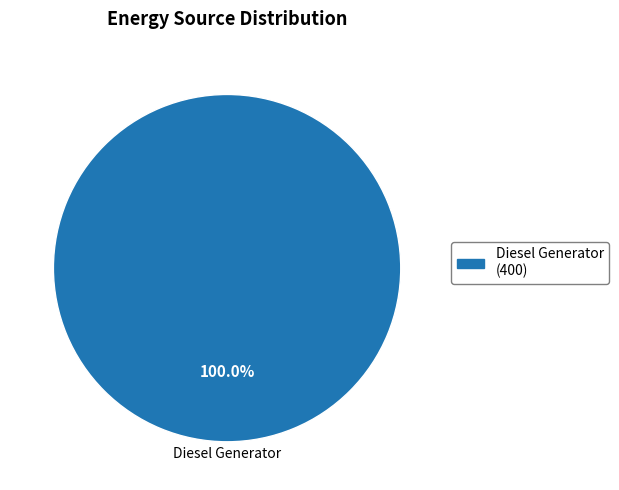

Does any single category account for the majority?

Yes